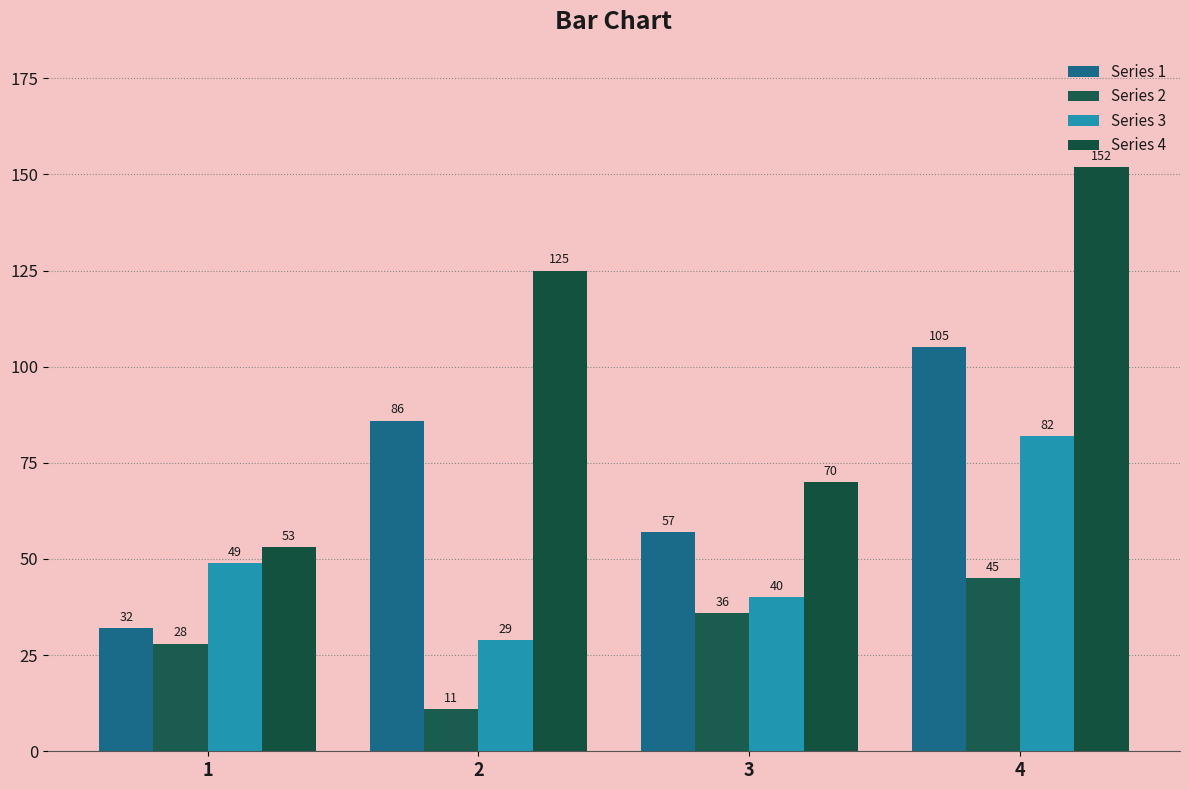

What is the average value of the Series 4 series?

100